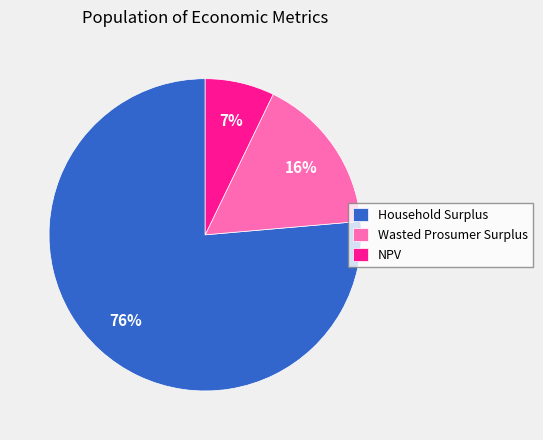

Is Household Surplus the majority of the pie?

Yes